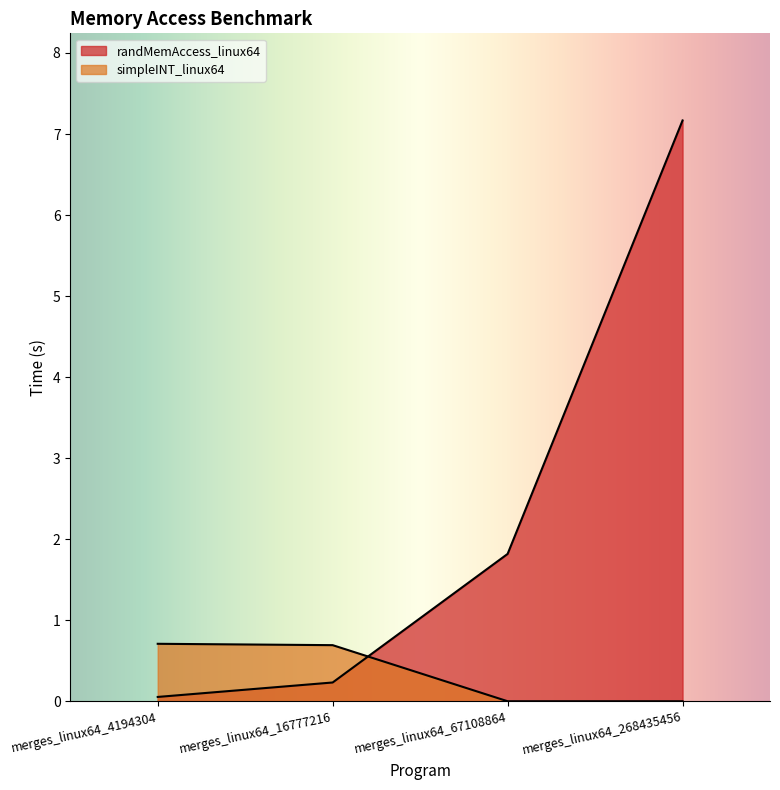

Between merges_linux64_16777216 and merges_linux64_268435456, which series saw the biggest shift?

randMemAccess_linux64